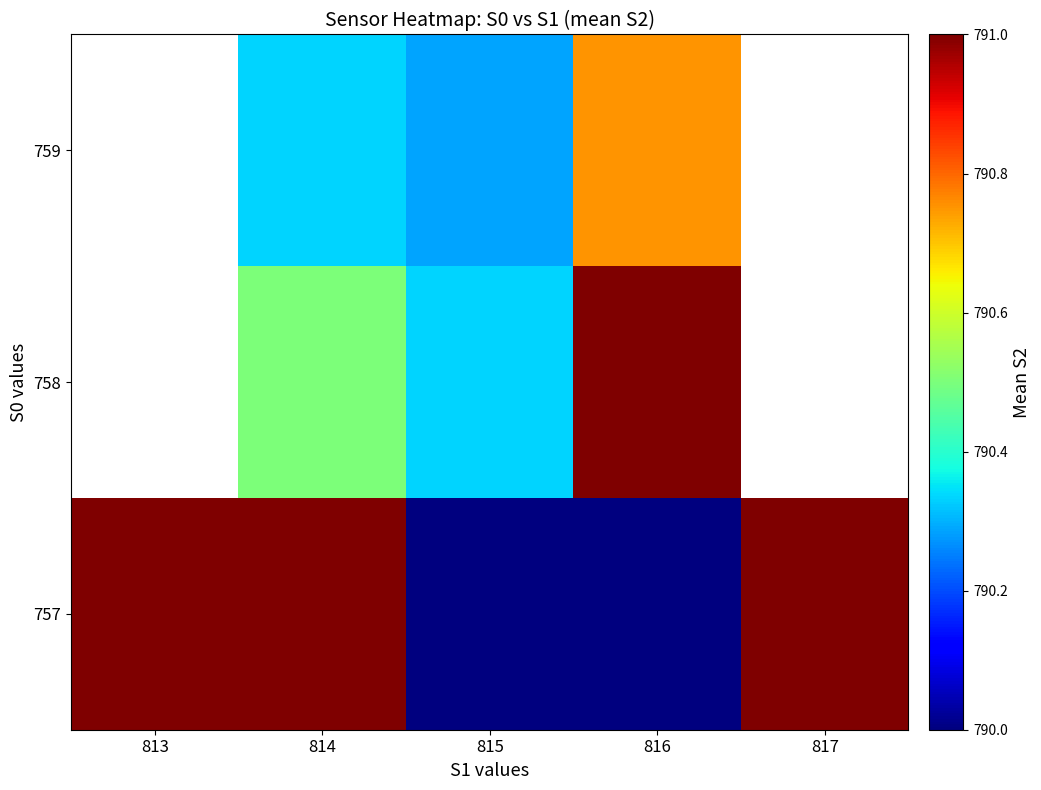

List the series in order of their peak value, lowest first.

757, 758, 759